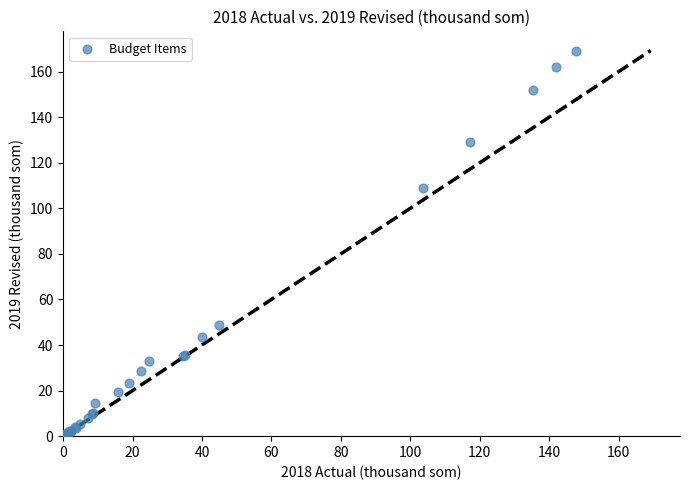

What Y value in the scatter plot is closest to 84?

108.9